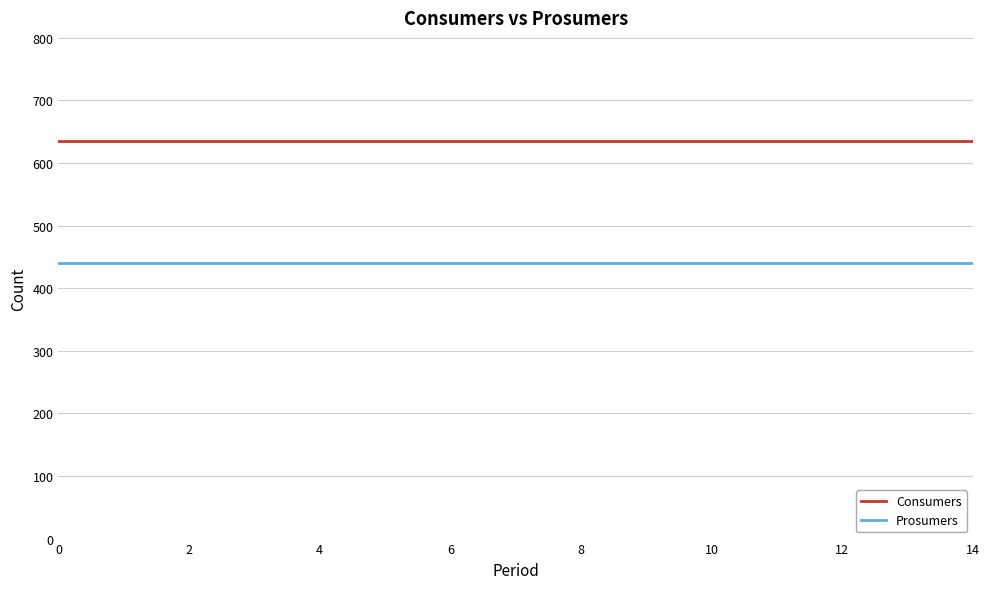

At how many categories does at least one series exceed 493?

15